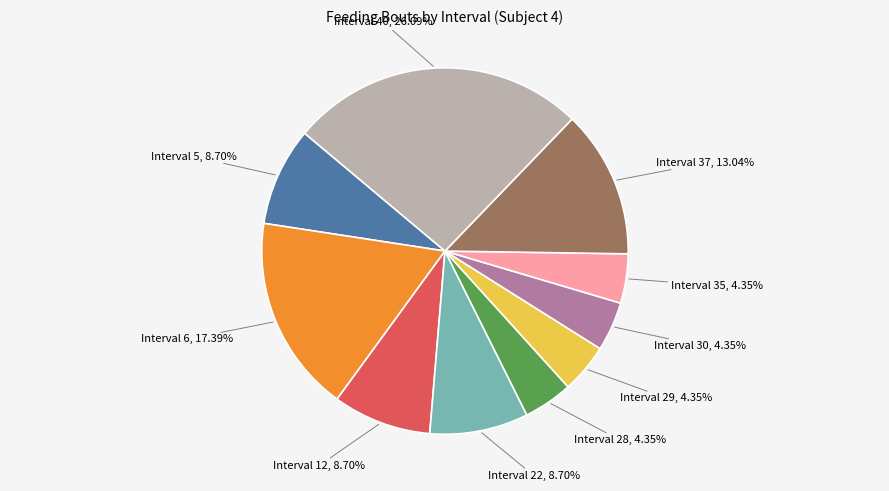

Between Interval 40 and Interval 30, which is larger?

Interval 40